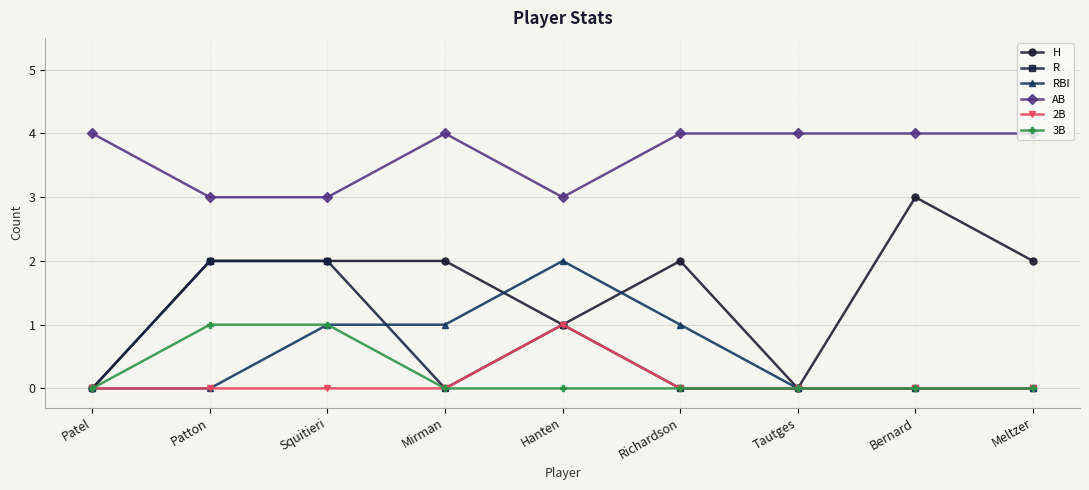

The 2B series shows 0 at Bernard. True or false?

True